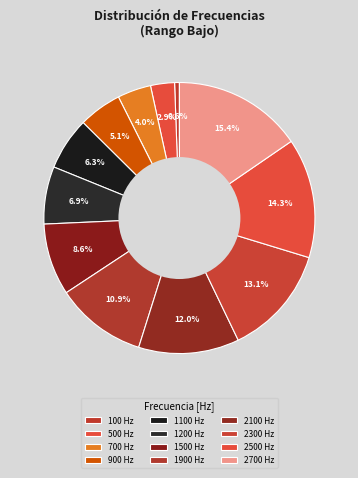

How many segments does this pie chart have?

12